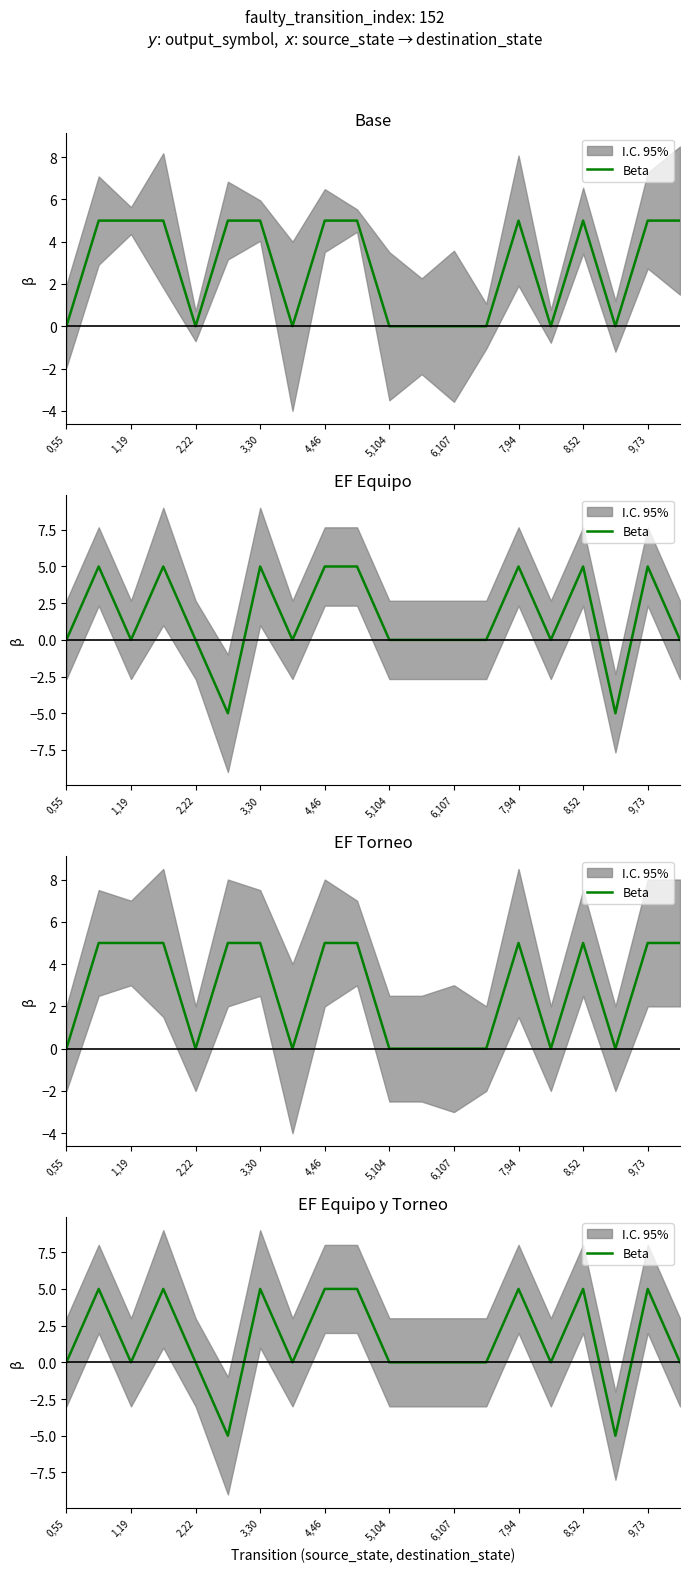

How many positive values are there?

8